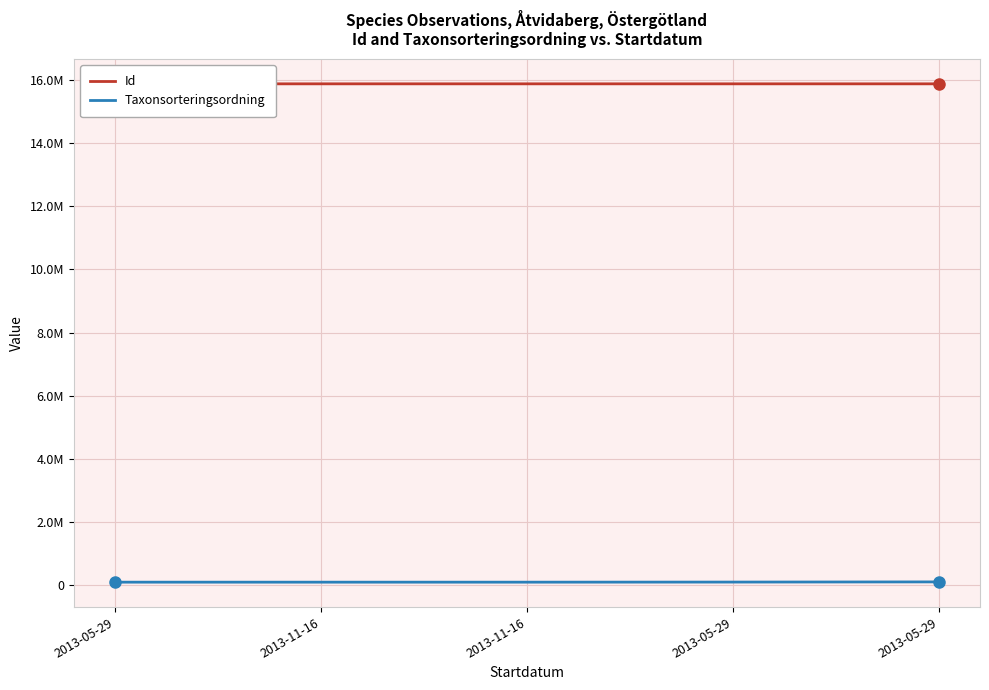

What are all the series names shown in the legend?

Id, Taxonsorteringsordning